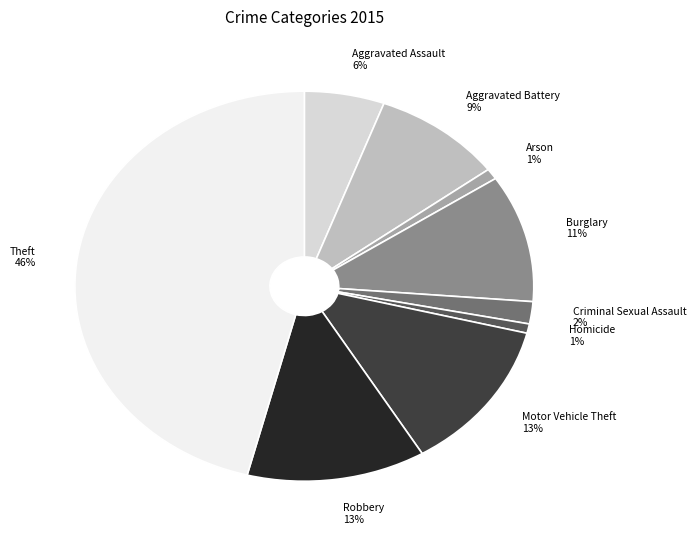

To the nearest percent, what percentage of the pie is Aggravated Assault?

6%